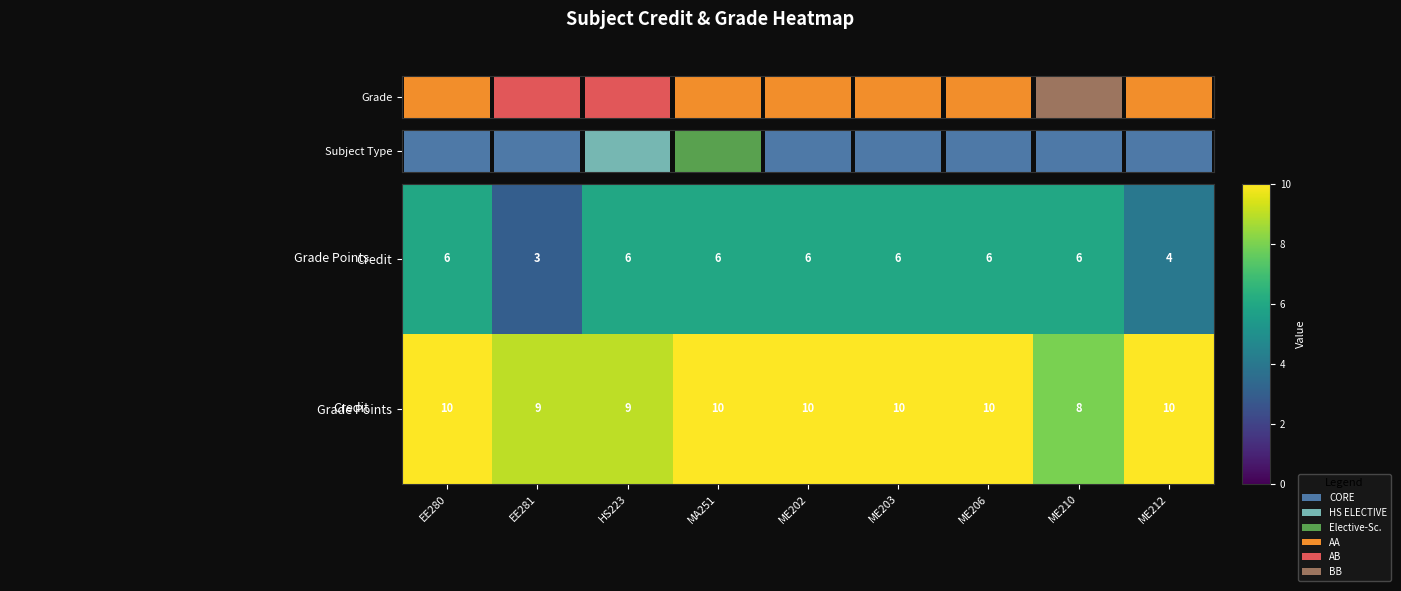

Between EE281 and ME203, which is larger?

ME203